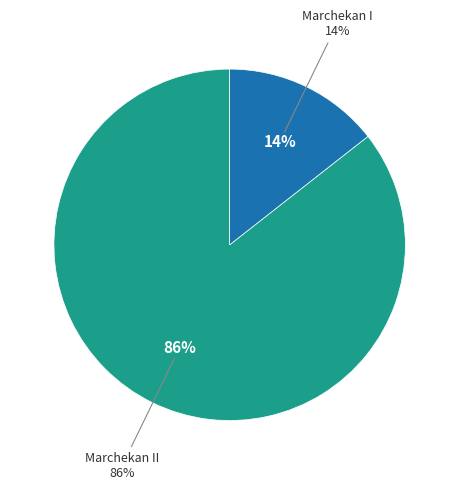

Which slice is the smallest?

Marchekan I